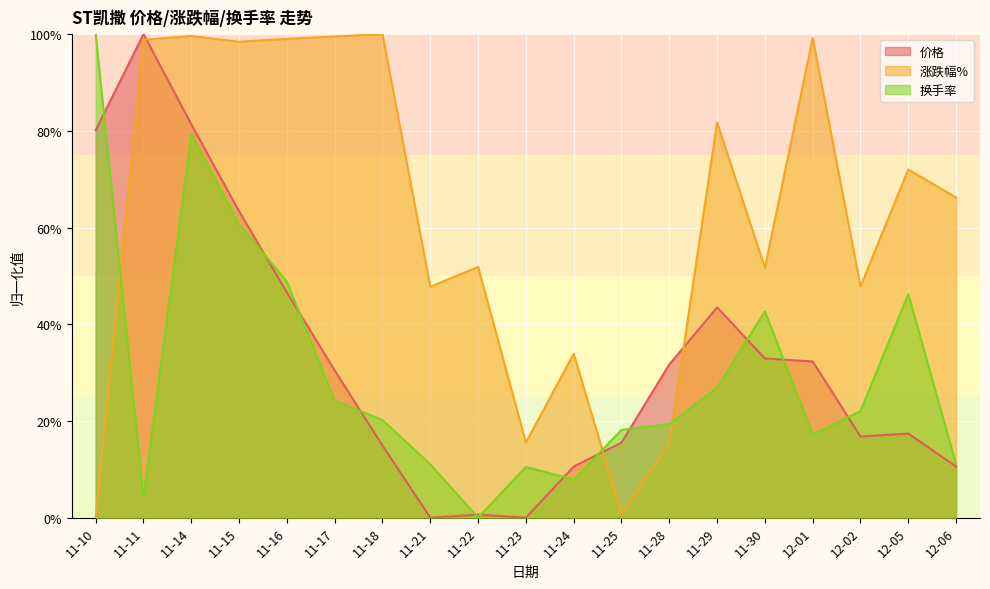

Which category has the lowest value across all series?

11-21